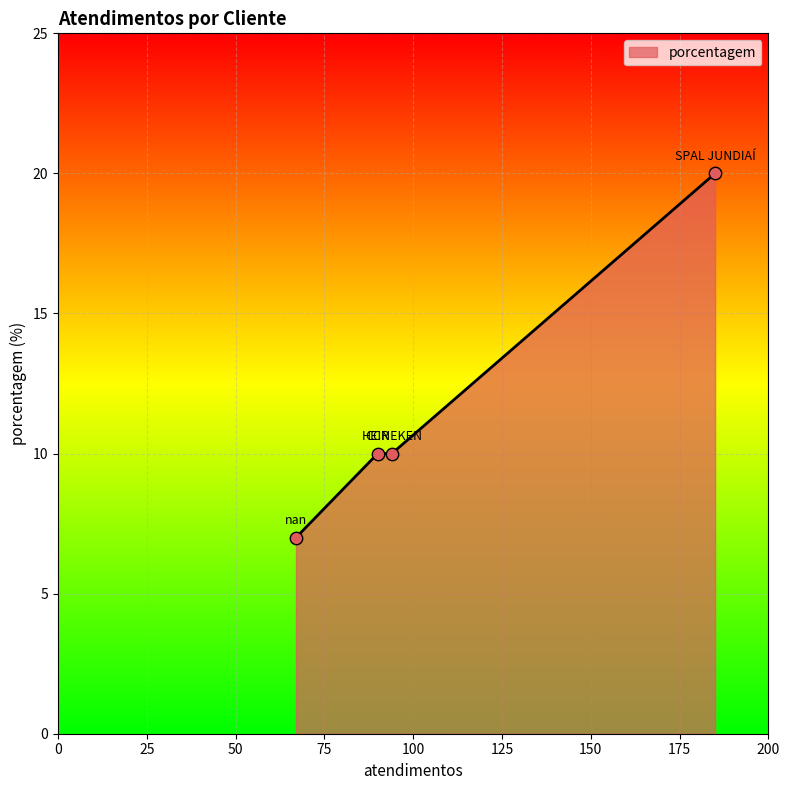

What is the greatest value displayed?

20